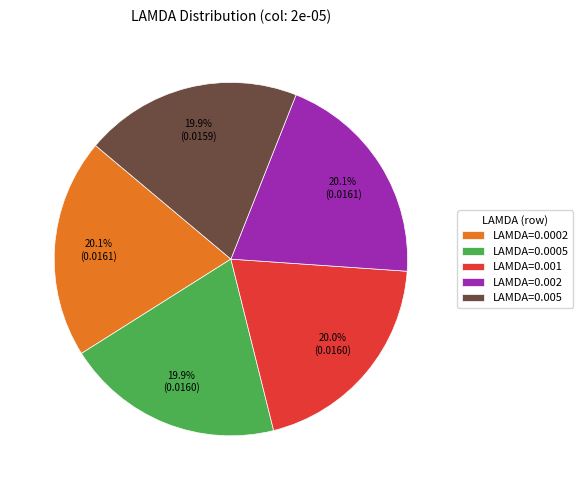

Is there any slice that represents more than half of the pie?

No